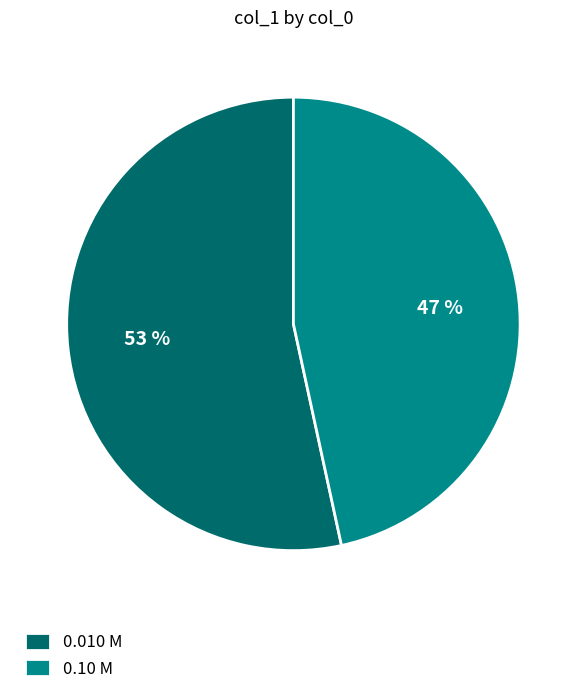

What percentage is the 0.10 M slice, to the nearest percent?

47%